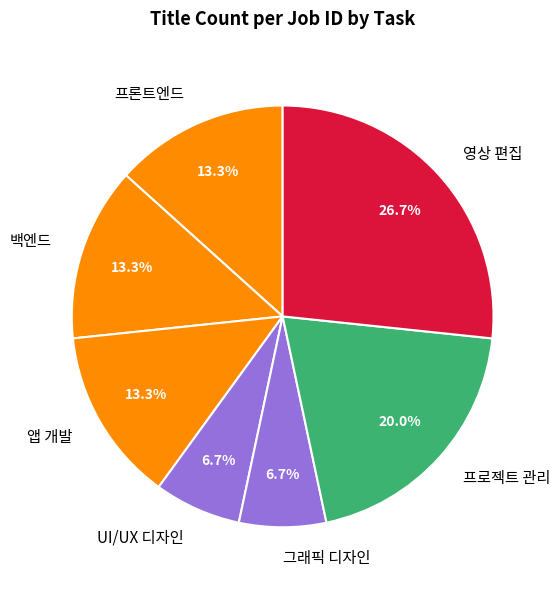

Which slice is the largest?

영상 편집